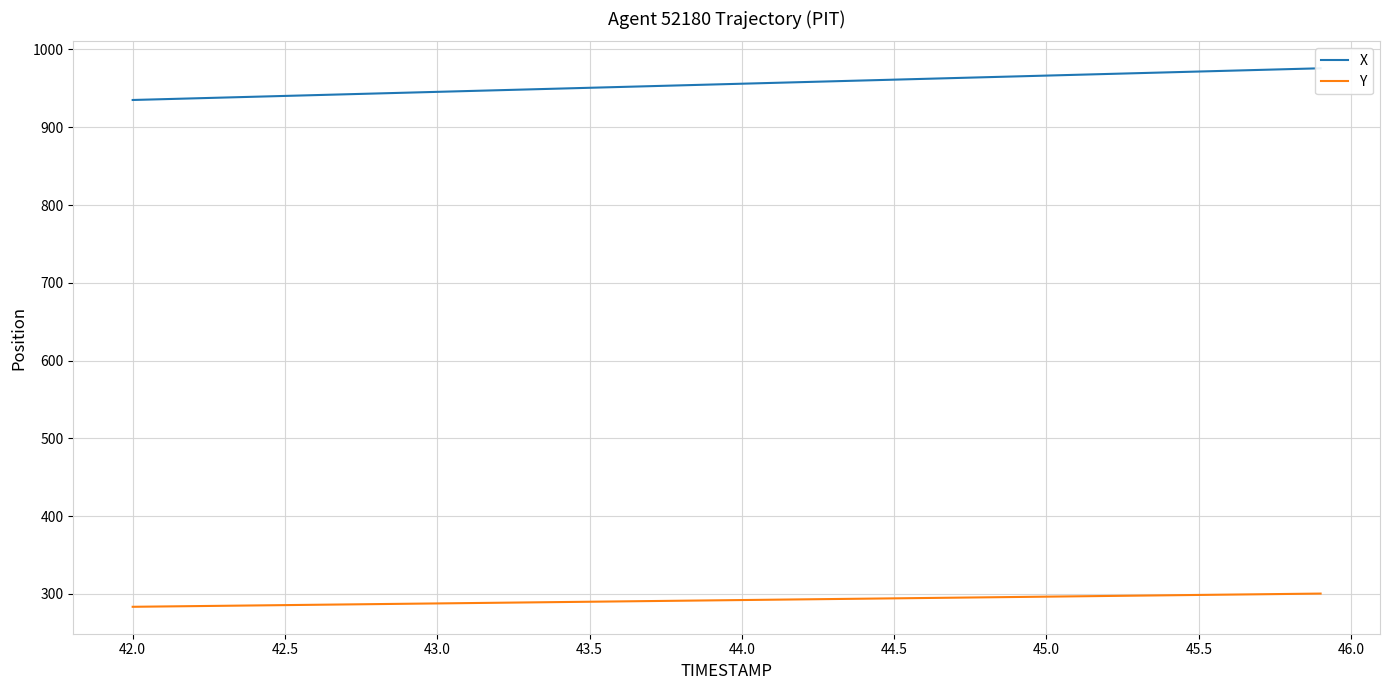

What is the highest value of the Y series?

300.4